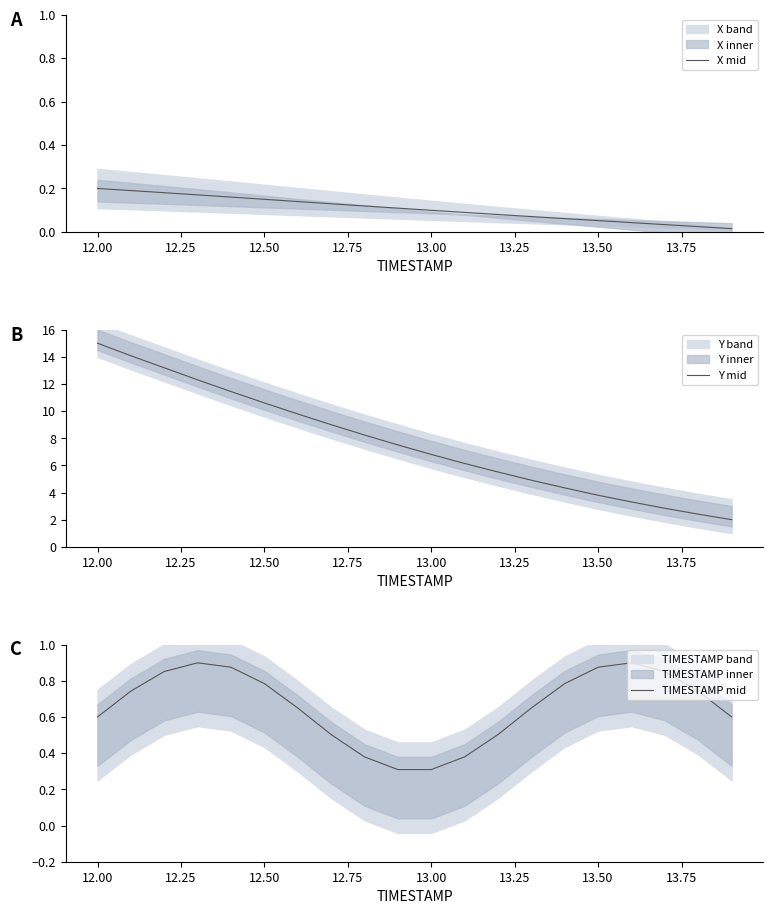

Which series has the largest total across all categories?

Y mid